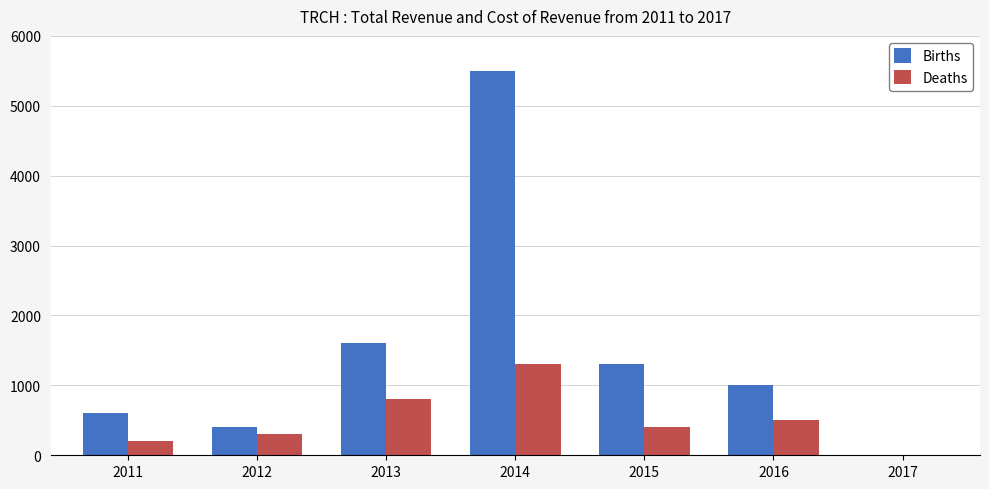

Between 2014 and 2016, which series saw the biggest shift?

Births